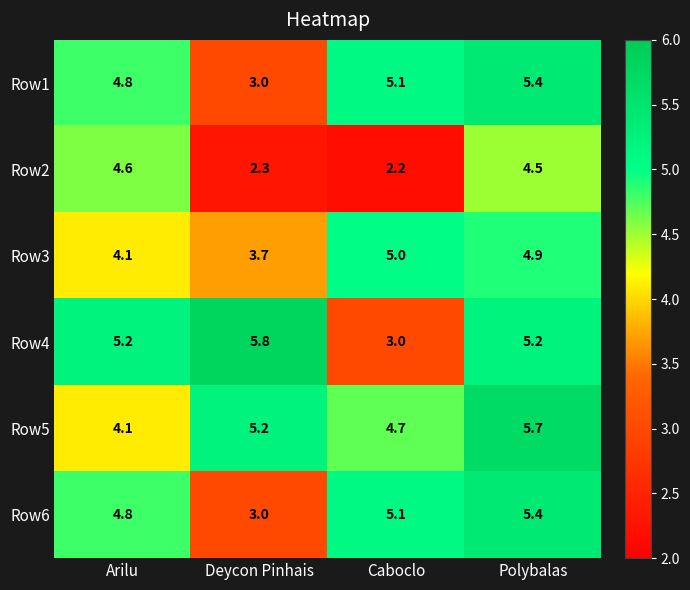

At how many categories does at least one series exceed 2?

4